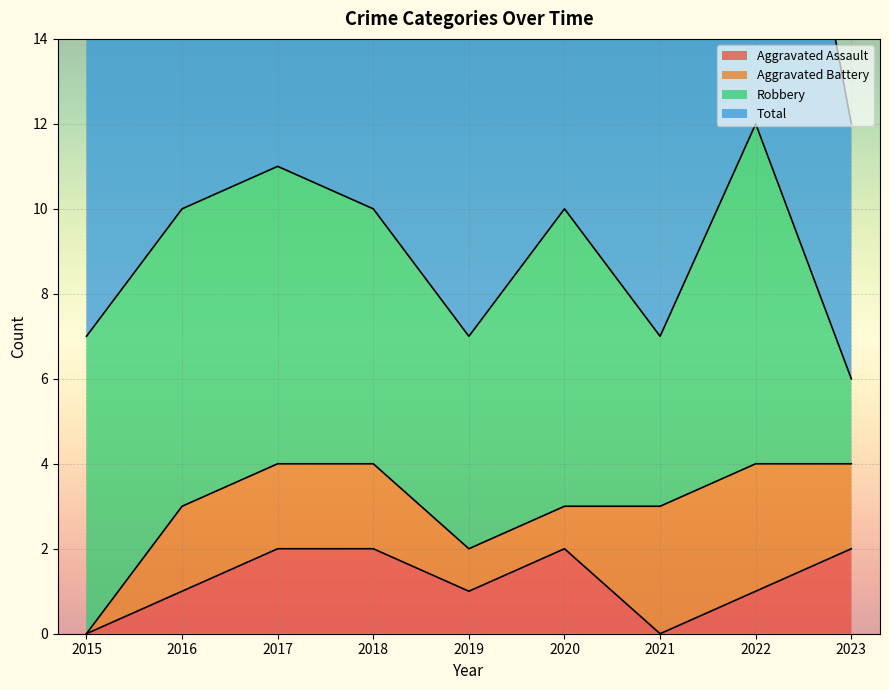

True or false: Aggravated Assault has a value of 2 at 2023.

True